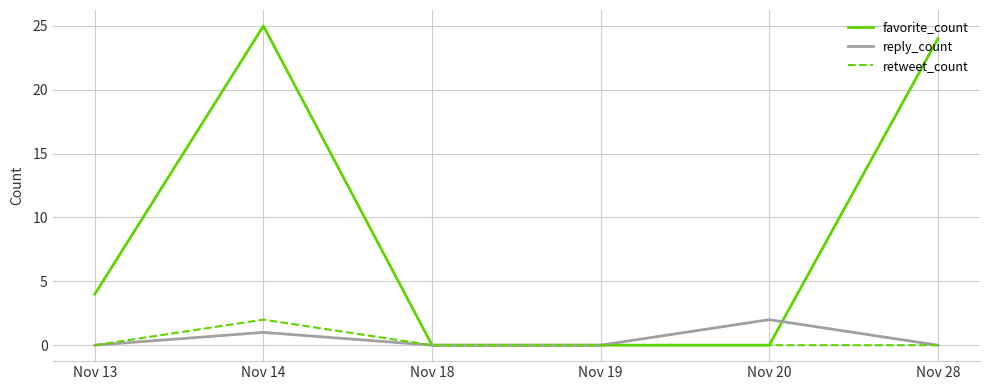

What is the greatest value displayed?

25